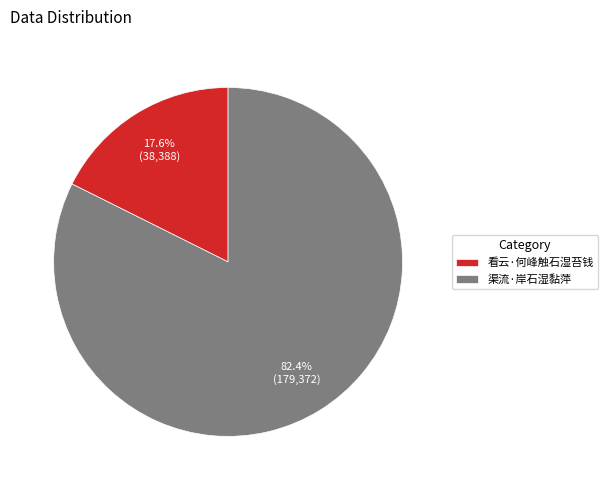

Is it true that 看云·何峰触石湿苔钱 is 24% of the pie?

False